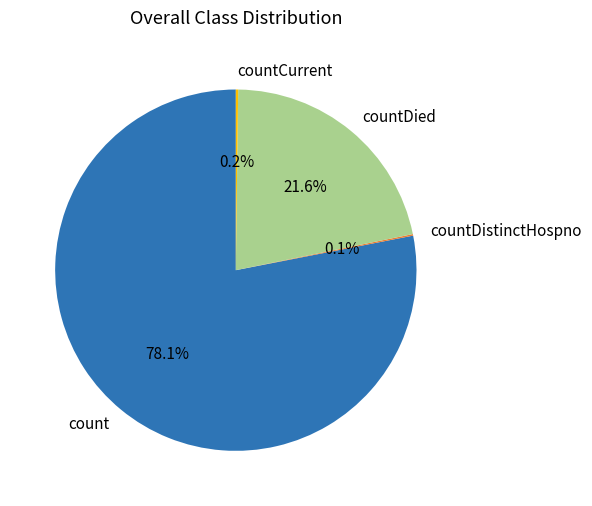

Which category accounts for the majority?

count